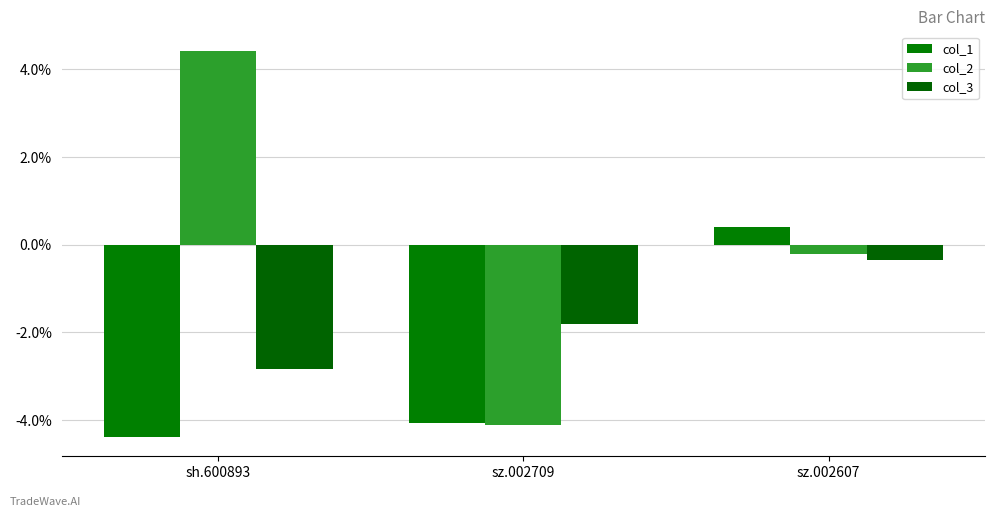

Where is col_1 nearest to the value -1?

sz.002607